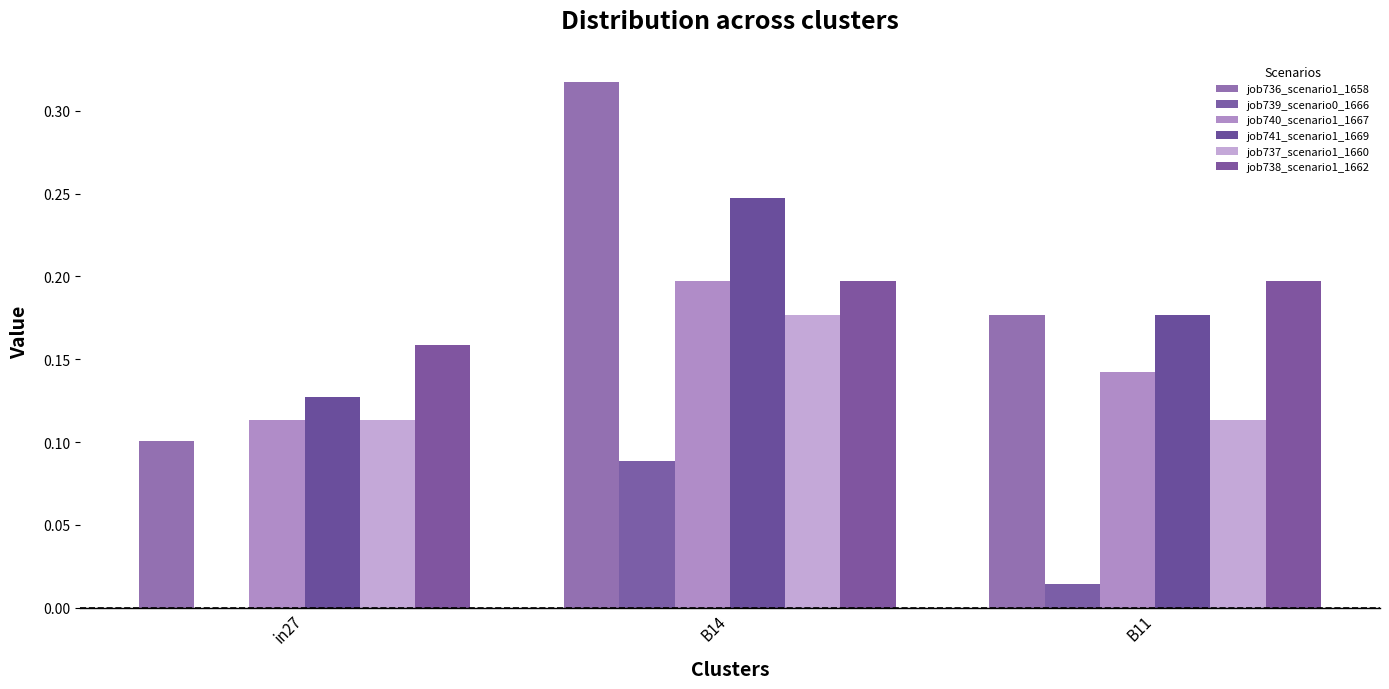

At which category is the sum across all series the highest?

B14